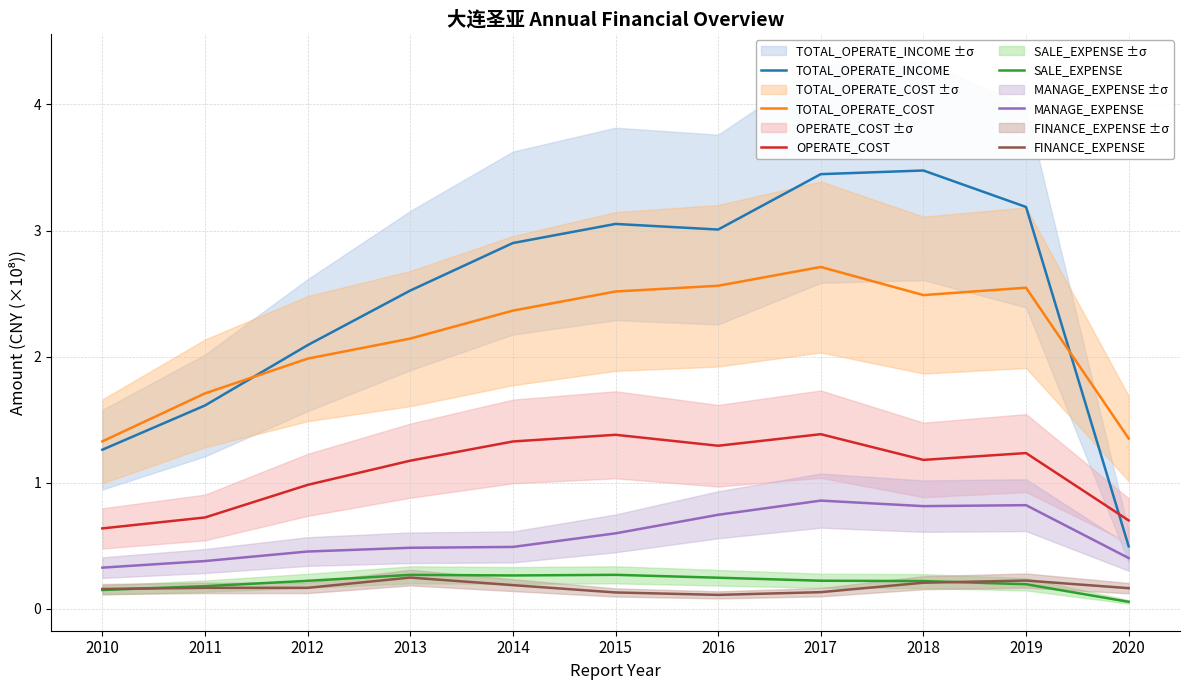

Between which two adjacent categories do TOTAL_OPERATE_INCOME and OPERATE_COST first intersect?

2019 and 2020